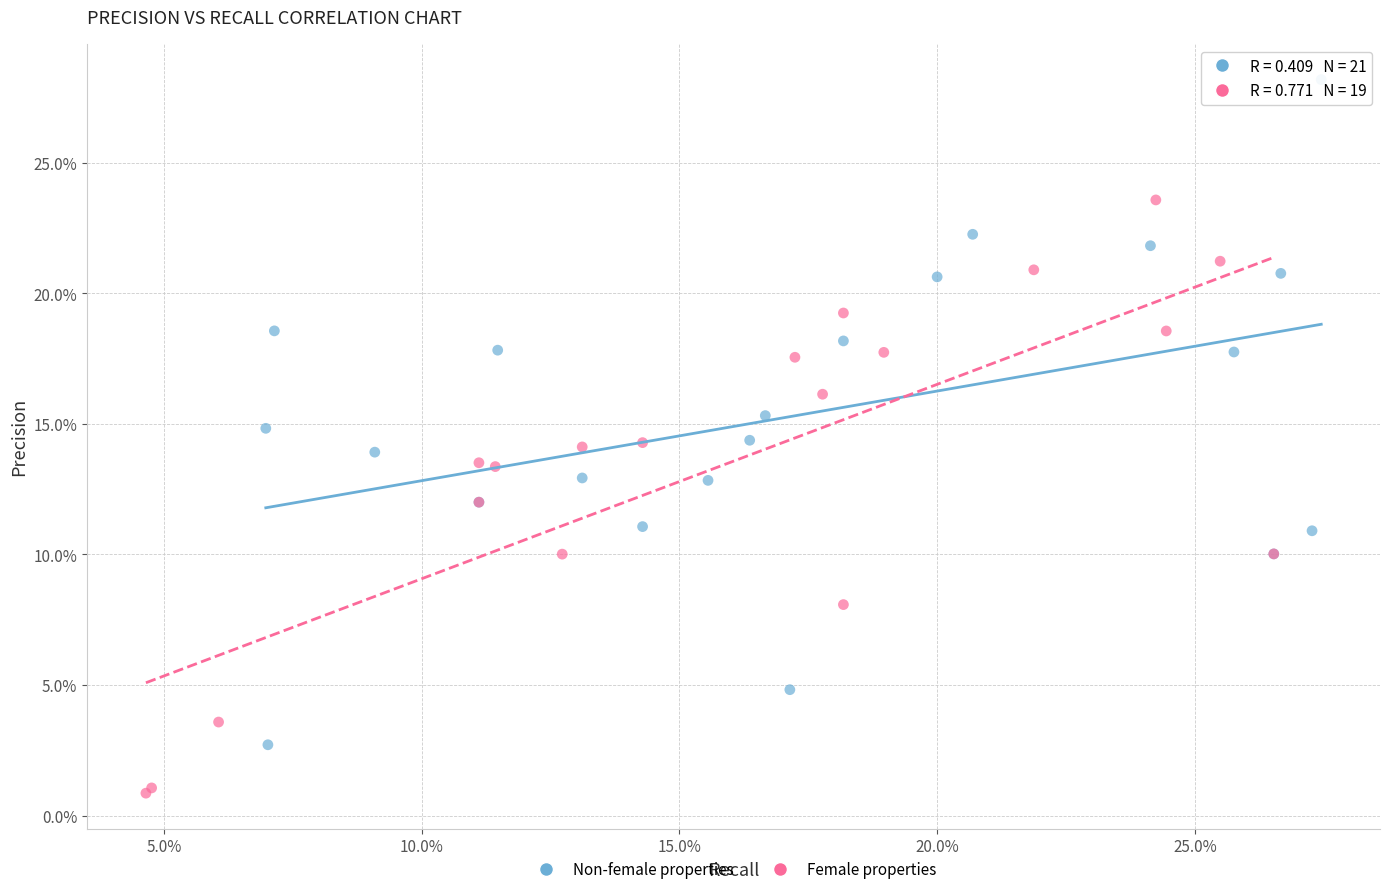

What are all the series names shown in the legend?

Non-female properties, Female properties